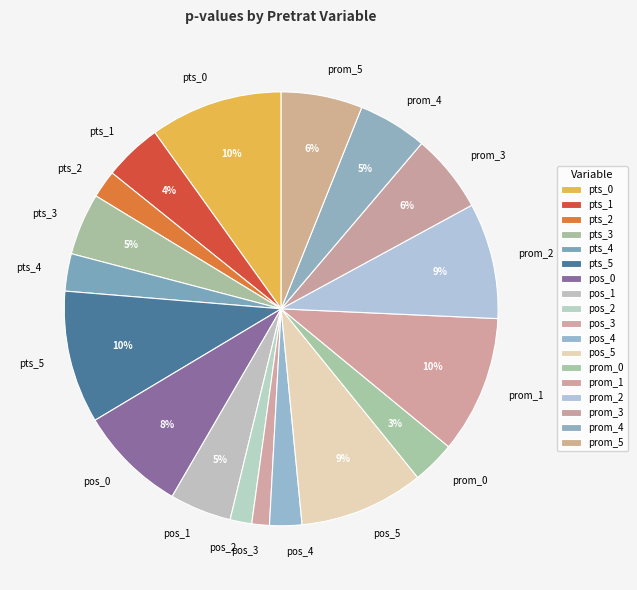

Between pos_2 and prom_0, which is larger?

prom_0